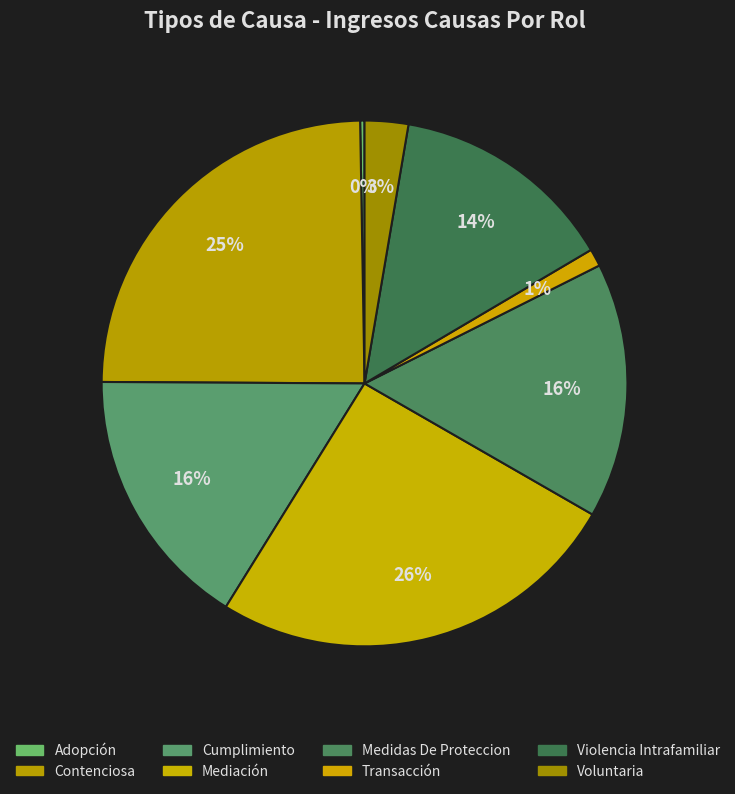

What percentage do Cumplimiento and Contenciosa together represent?

40.9%